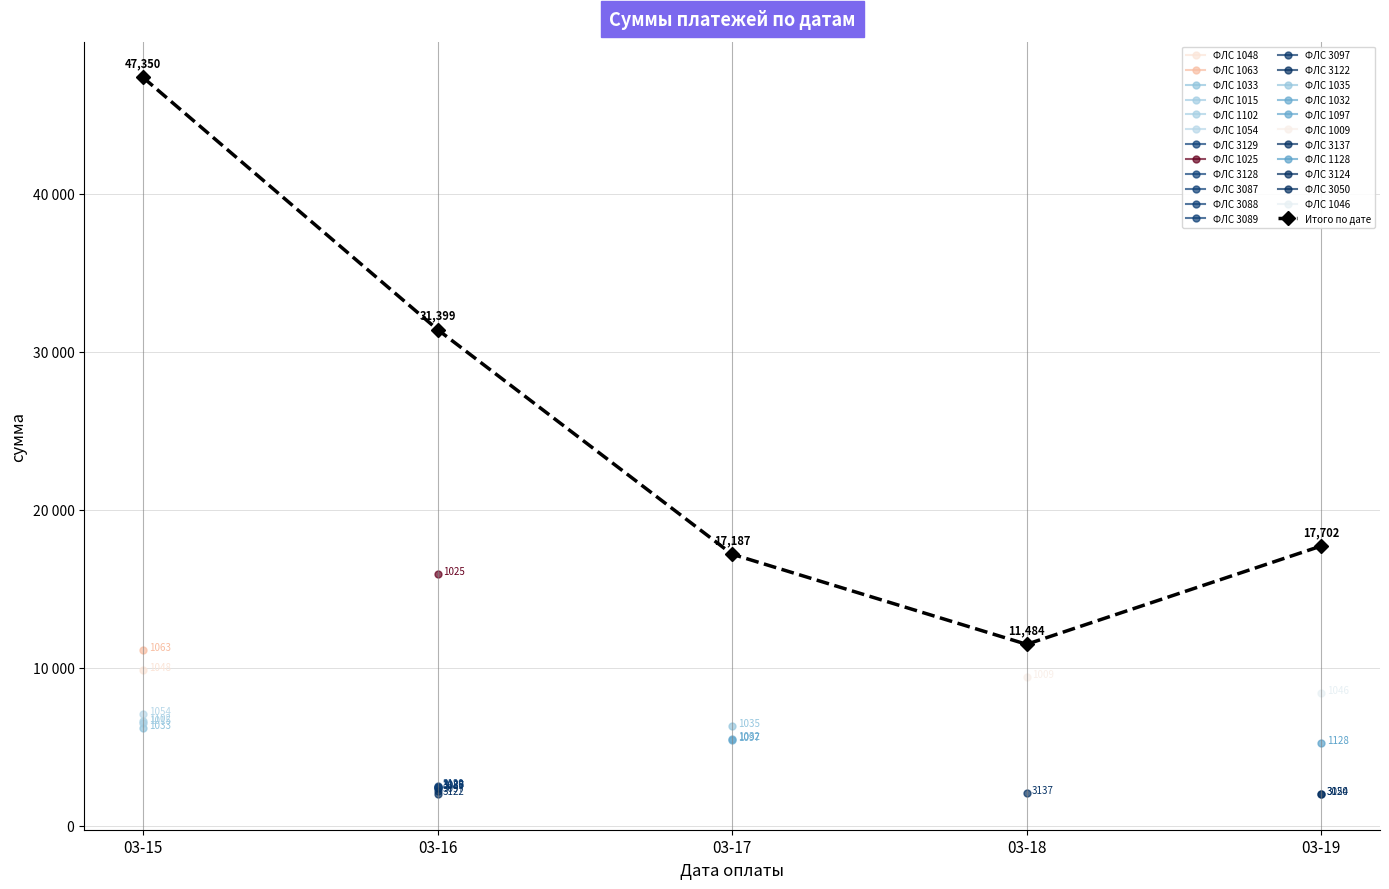

The chart shows a value of 11484.2 at 03-18. True or false?

True